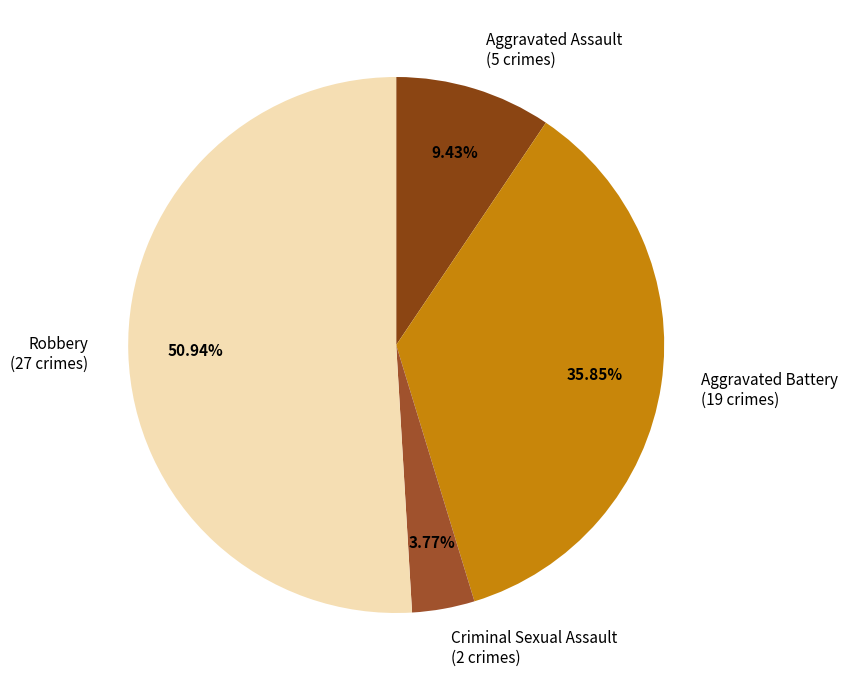

Between Aggravated Assault (5 crimes) and Aggravated Battery (19 crimes), which is larger?

Aggravated Battery (19 crimes)